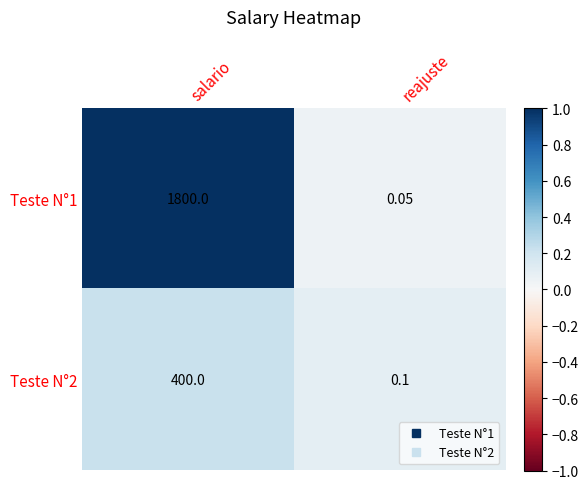

List the labels in order of Teste N°1 value, smallest first.

reajuste, salario